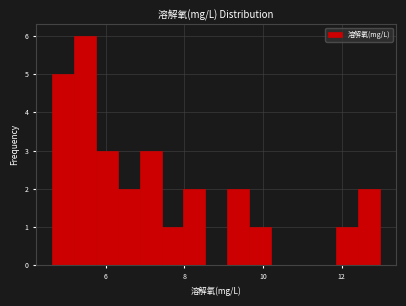

Read against the x-axis, roughly where is the centre of the tallest bar?

5.4